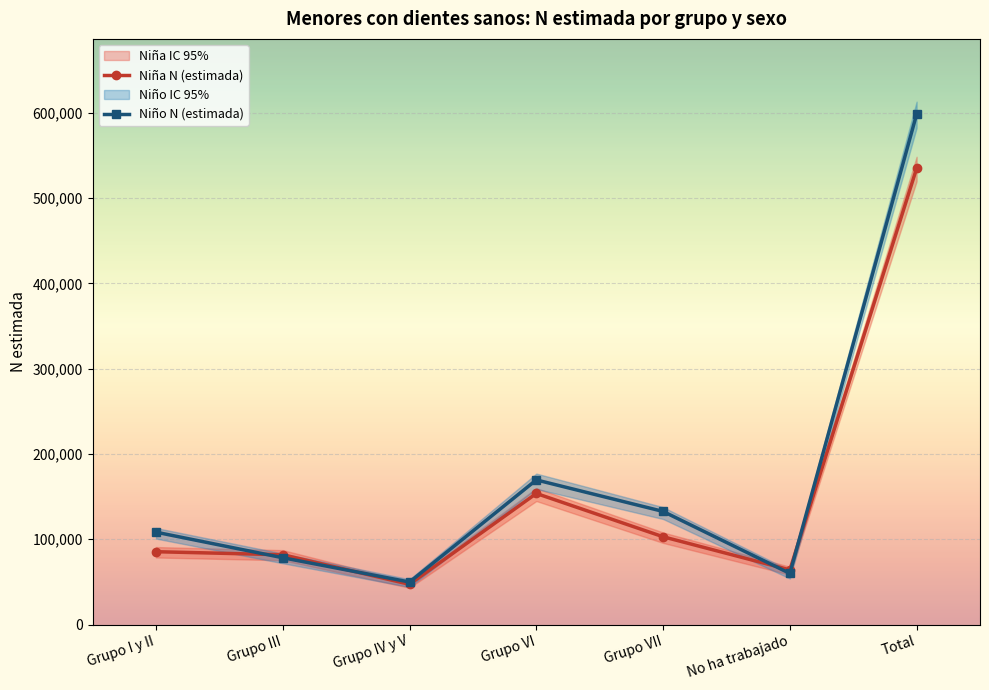

Does the chart display data point markers on the line(s)?

Yes